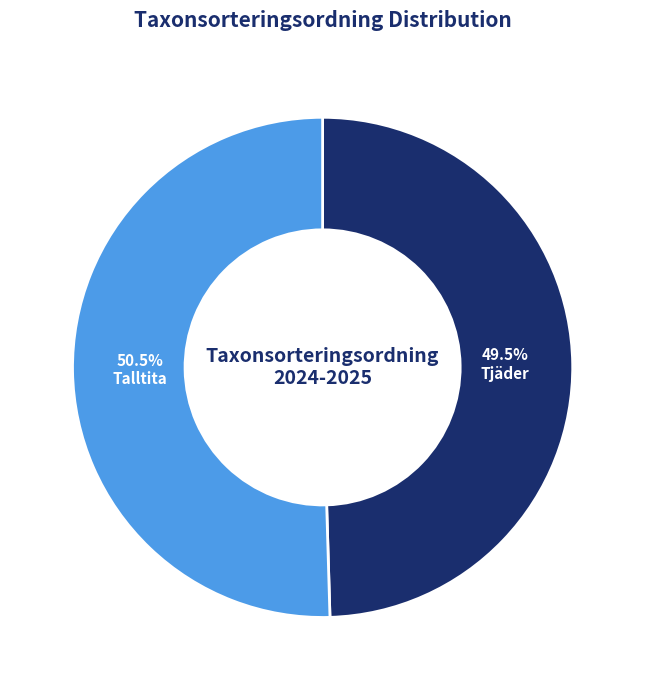

Is there a majority slice in this chart?

Yes